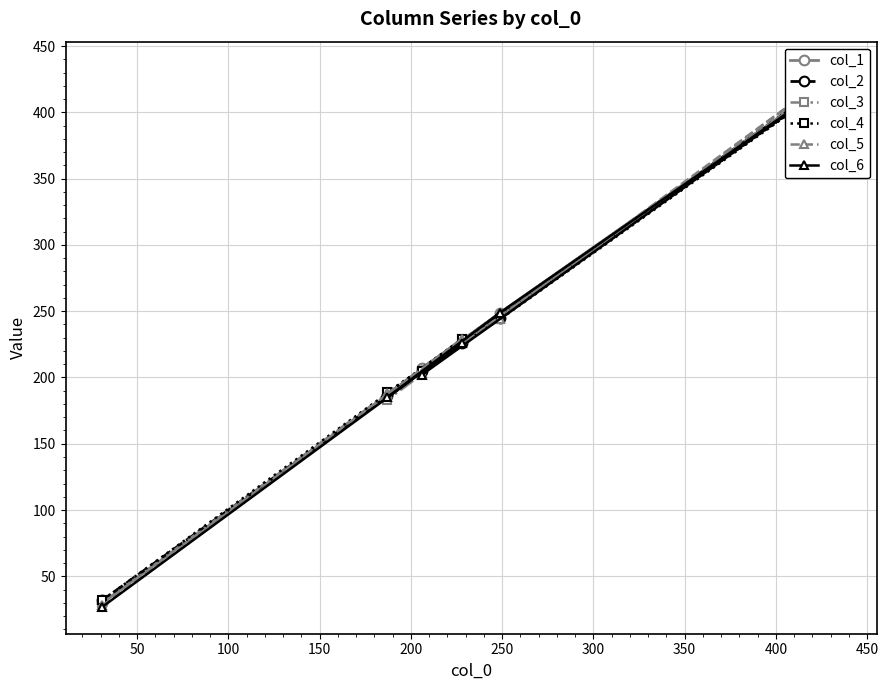

What is the difference between the maximum and minimum values in the col_4 series?

394